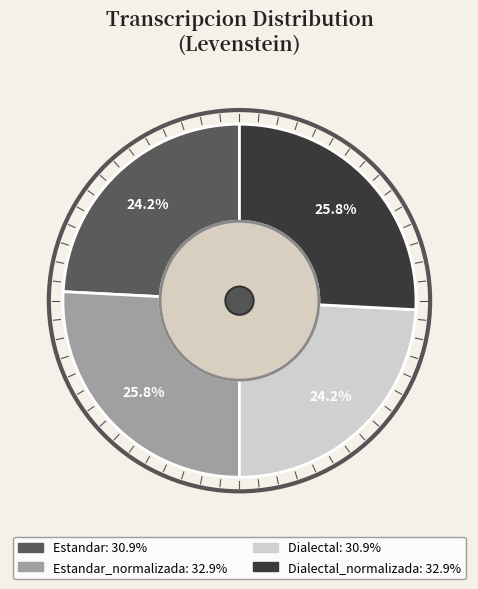

Does any single category account for the majority?

No